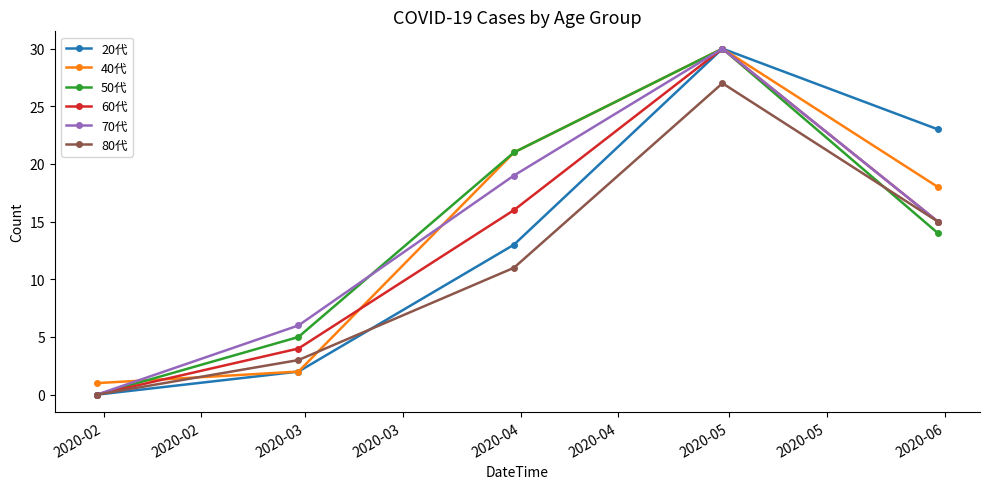

How many interior local peaks does the 70代 series have?

1